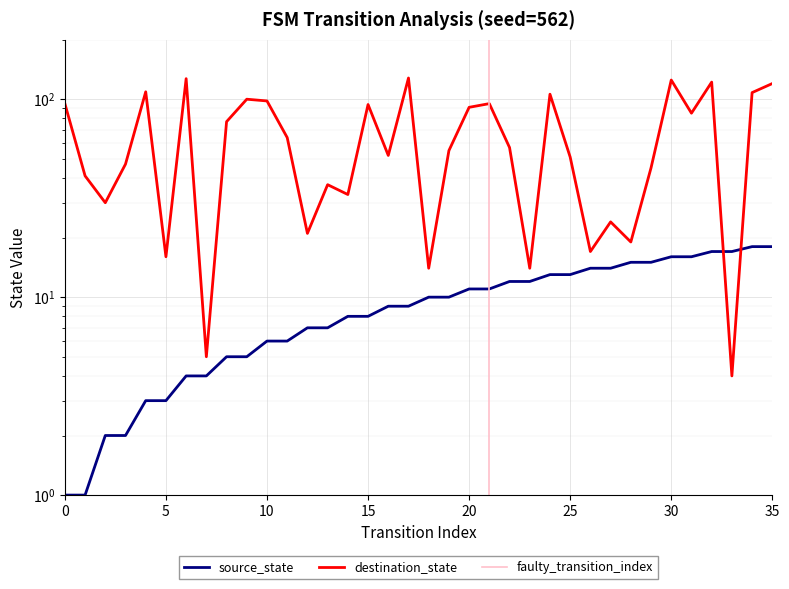

Reading left to right, list all the values displayed in this chart.

source_state: 1	1	2	2	3	3	4	4	5	5	6	6	7	7	8	8	9	9	10	10	11	11	12	12	13	13	14	14	15	15	16	16	17	17	18	18
destination_state: 95	41	30	47	109	16	127	5	77	100	98	64	21	37	33	94	52	128	14	55	91	95	57	14	106	51	17	24	19	45	125	85	122	4	108	120